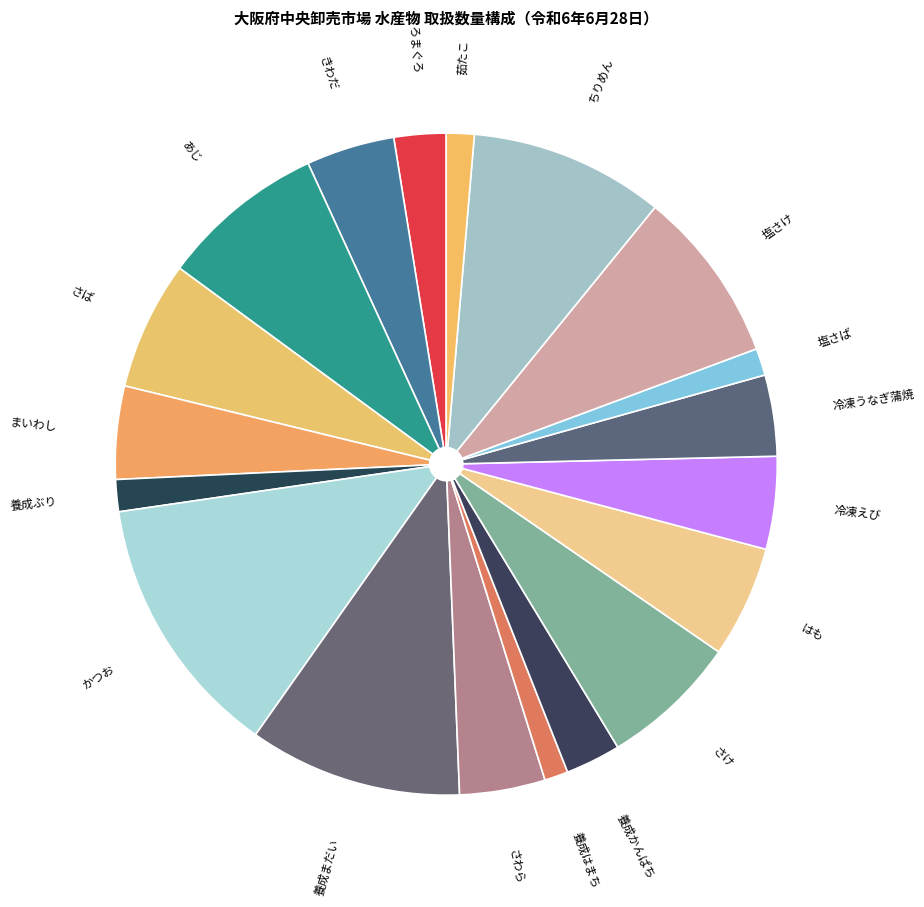

How many slices are in this pie chart?

19